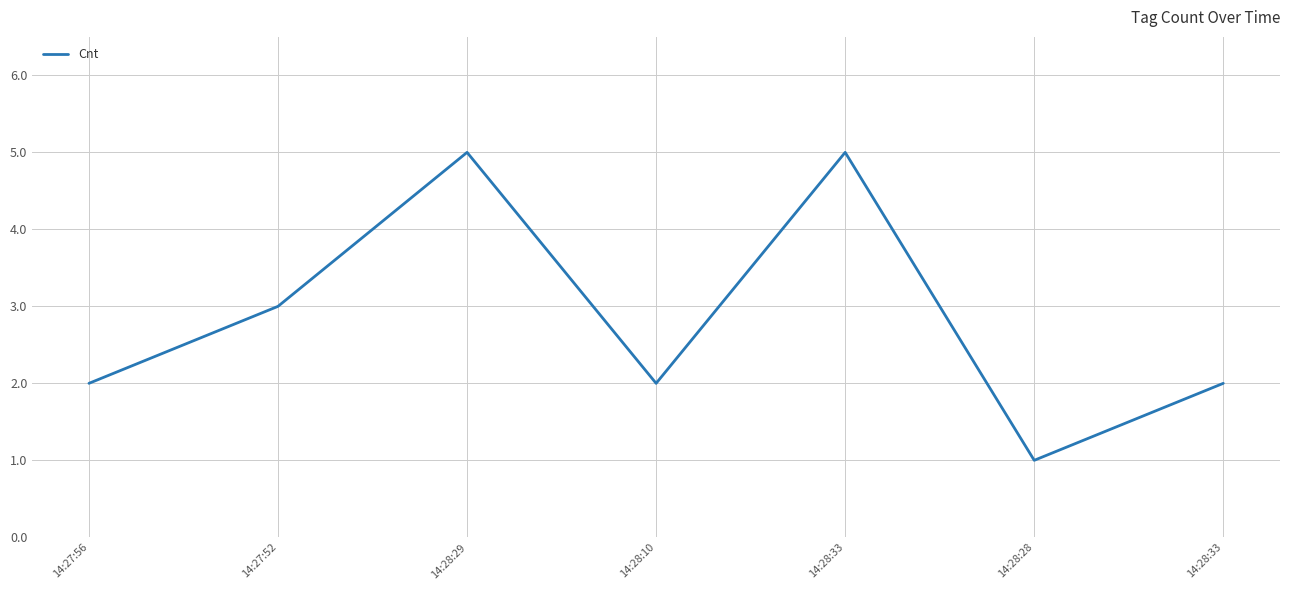

How many categories are shown in the chart?

7